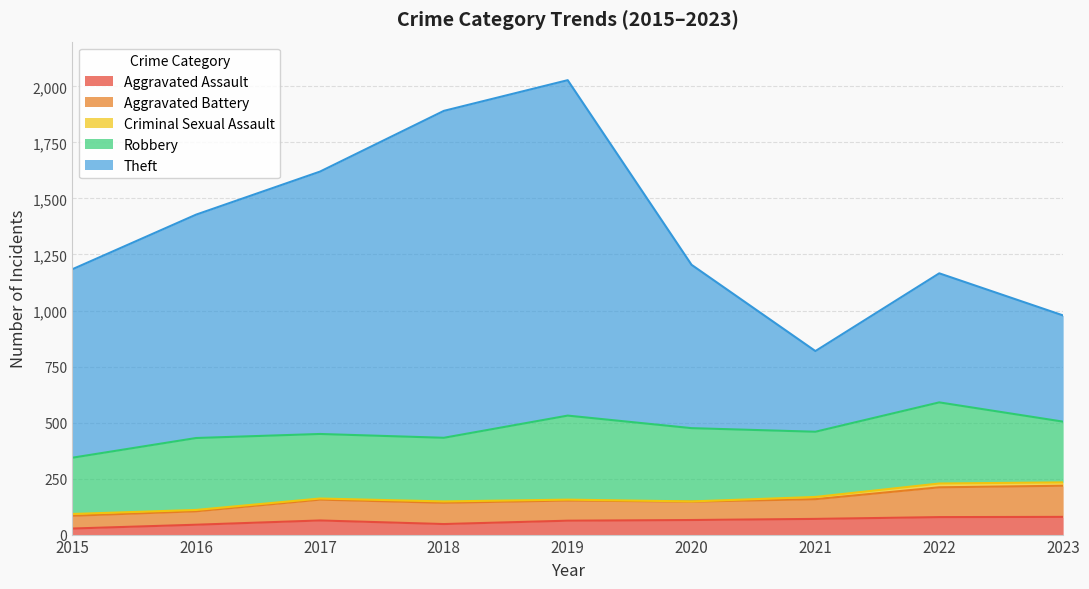

True or false: Theft and Aggravated Battery cross at least once.

False